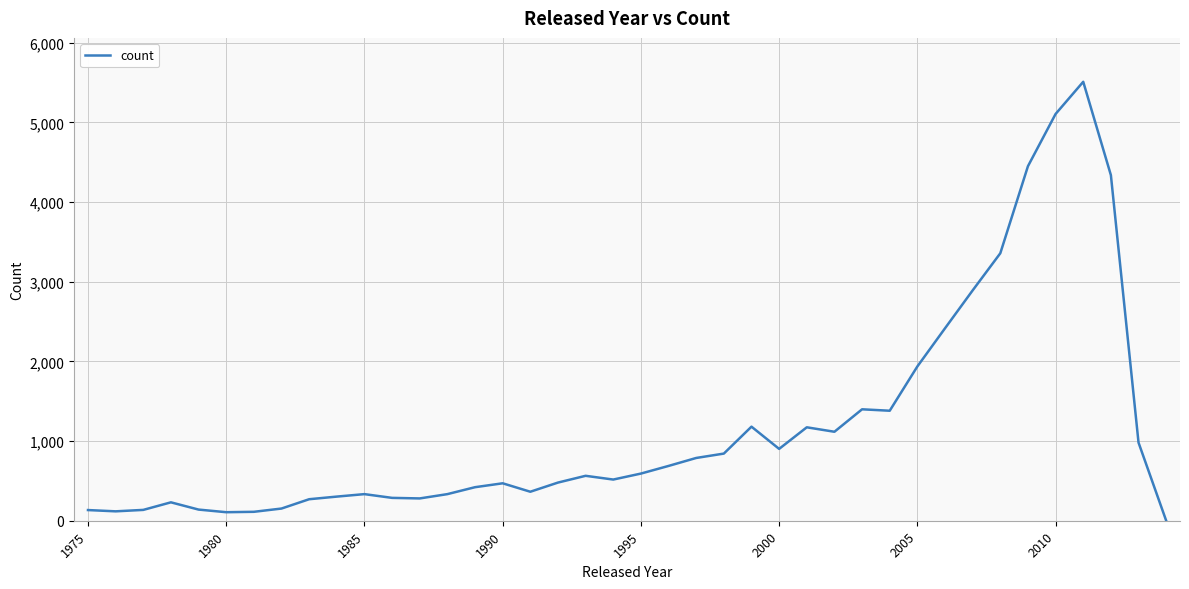

What is the maximum value shown in the chart?

5511